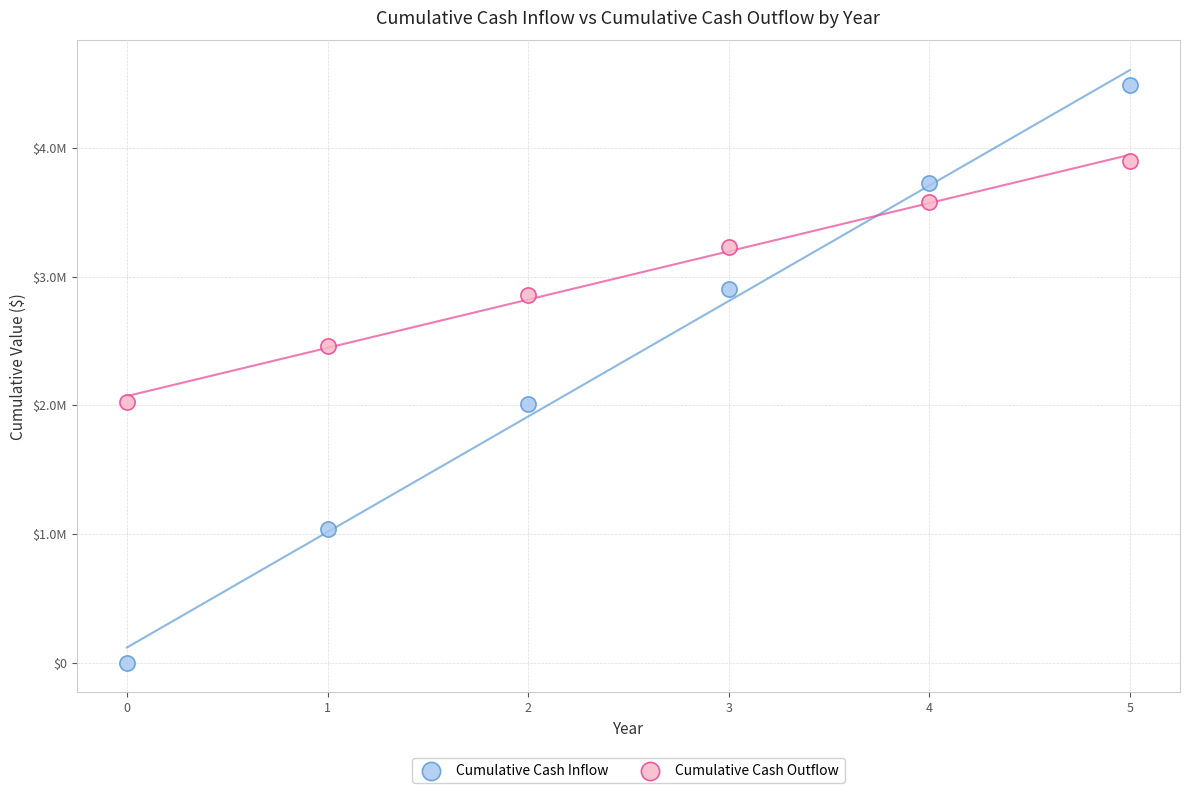

What are all the series names shown in the legend?

Cumulative Cash Inflow, Cumulative Cash Outflow